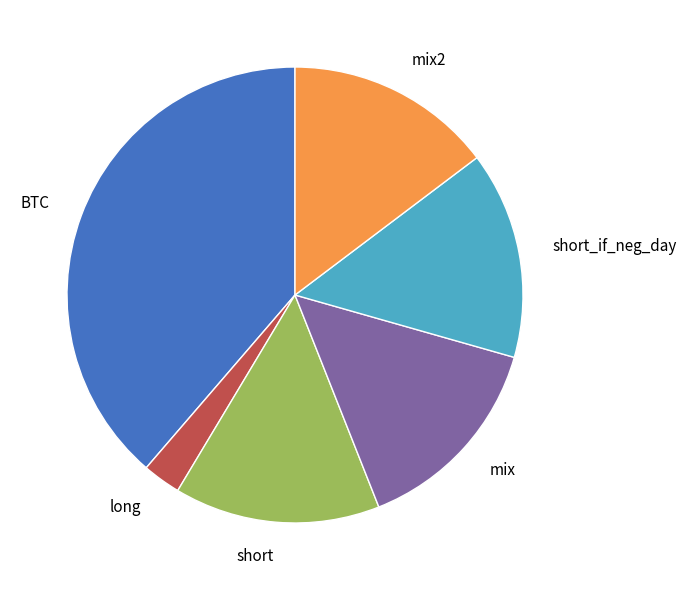

How many segments does this pie chart have?

6